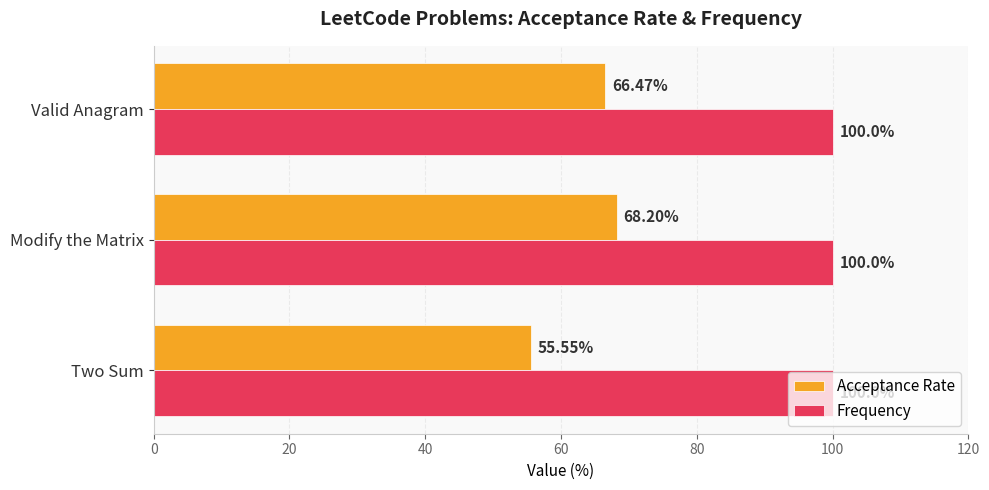

Rank the series by their average value, from lowest to highest.

Acceptance Rate, Frequency